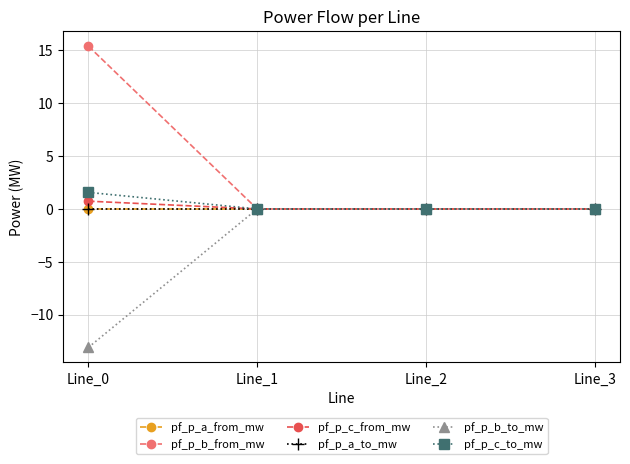

At which label does pf_p_c_to_mw reach its minimum?

Line_1